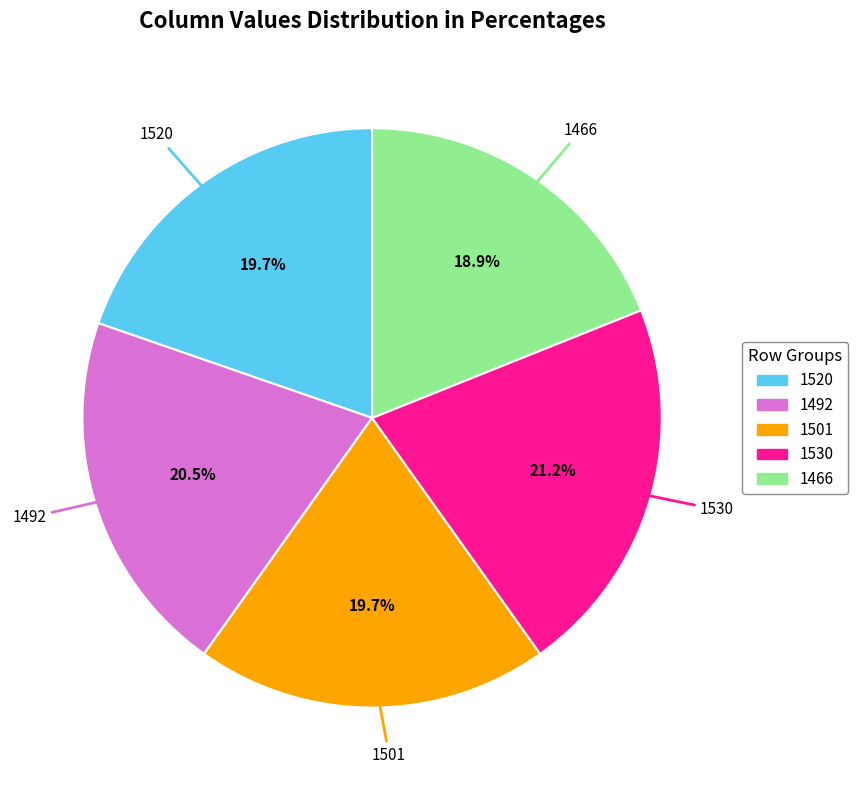

How many slices are in this pie chart?

5